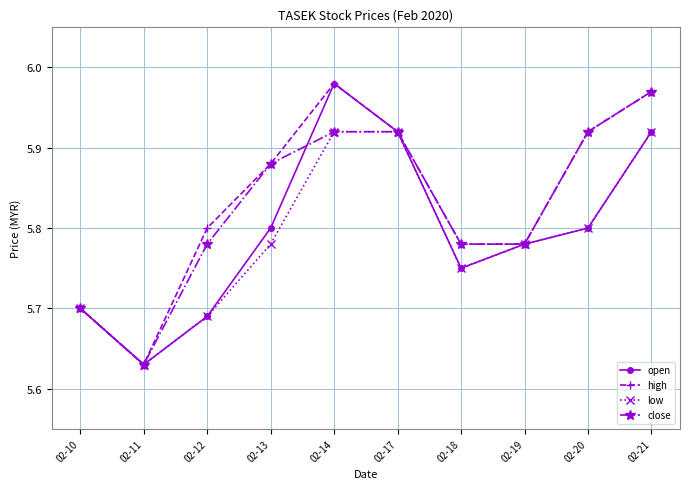

What is the difference between the highest and lowest values at 02-13?

0.1